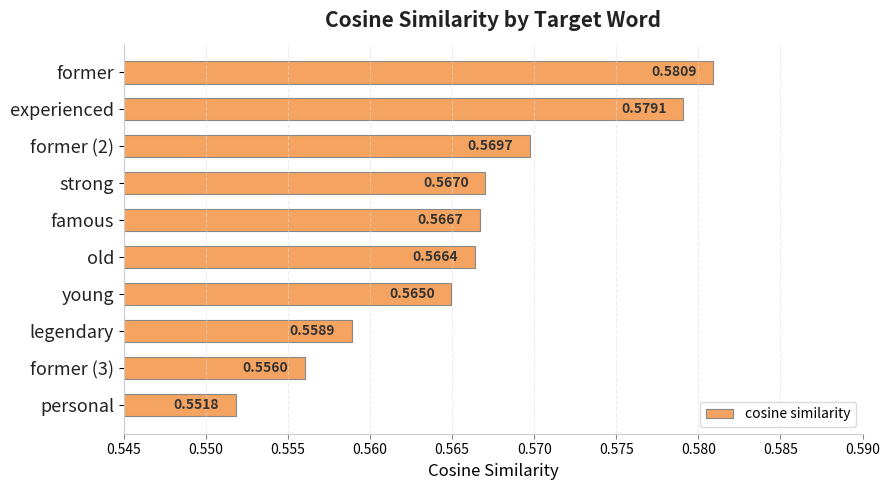

What is the sum of all values?

5.7